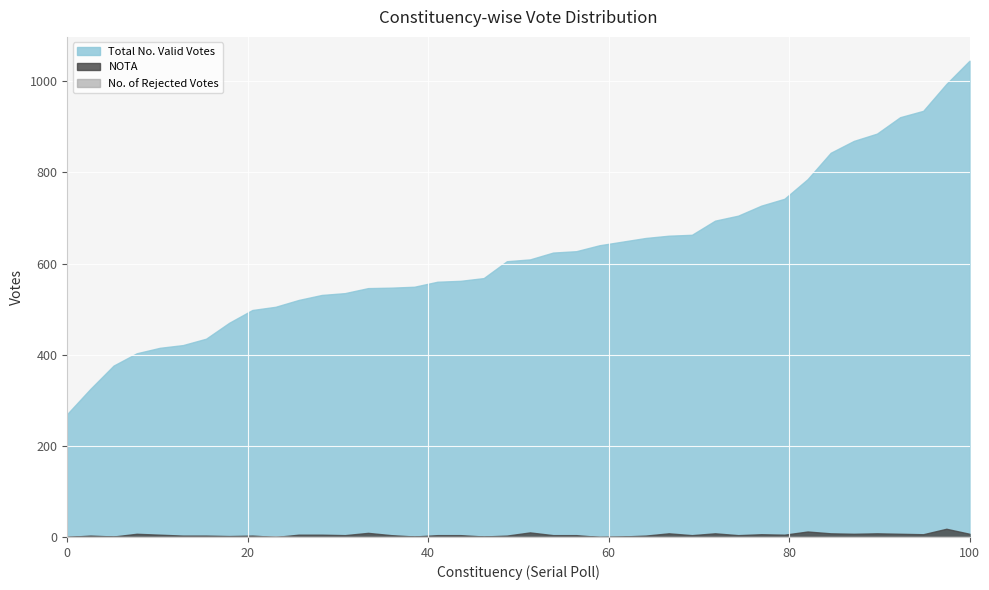

What is the sum of all Total No. Valid Votes values?

24914